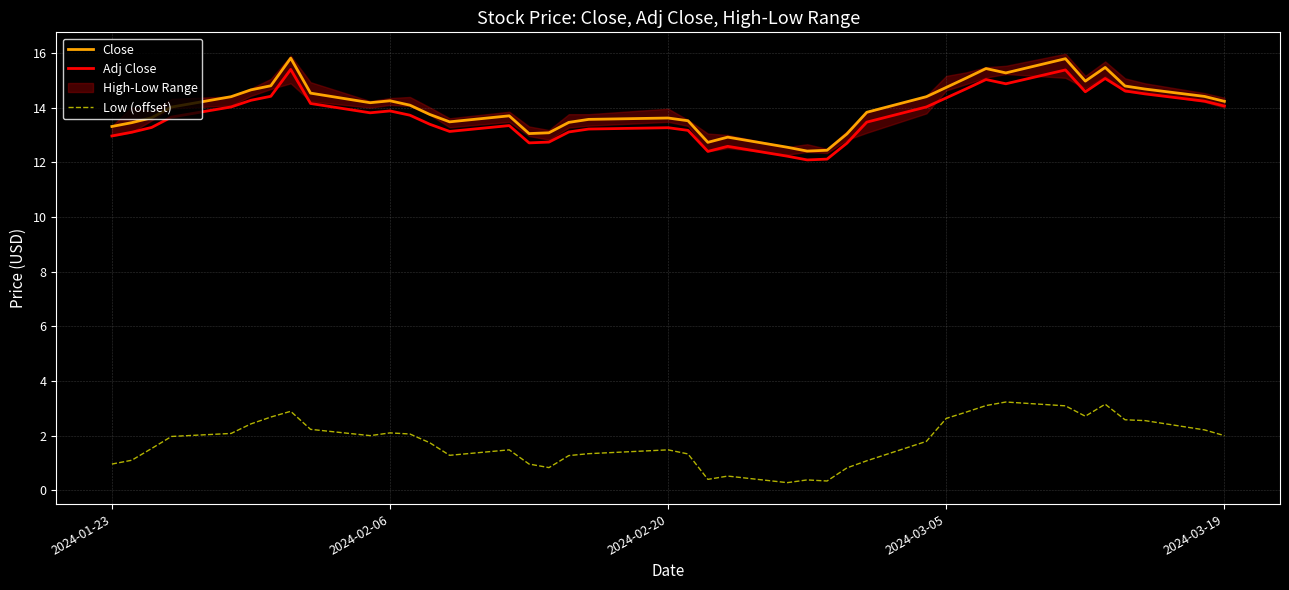

Which series has the largest range (max minus min)?

Close